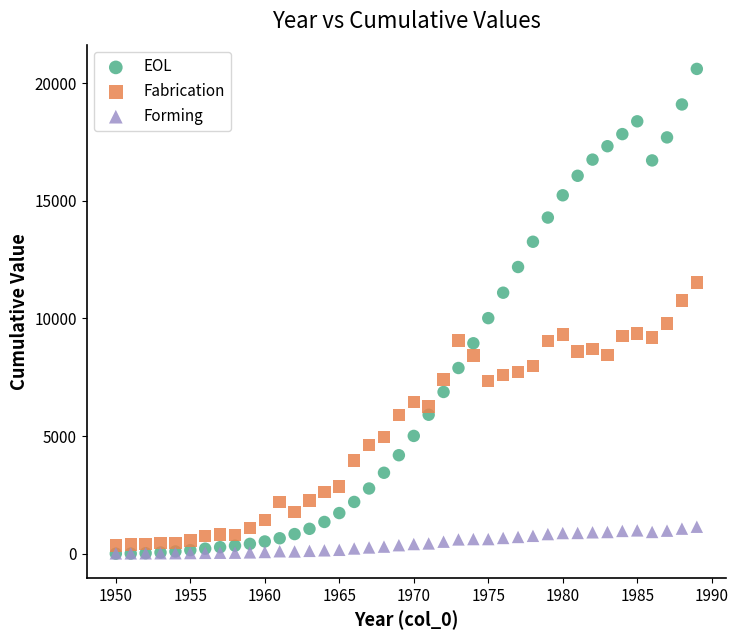

Which series contains the highest Y value?

EOL